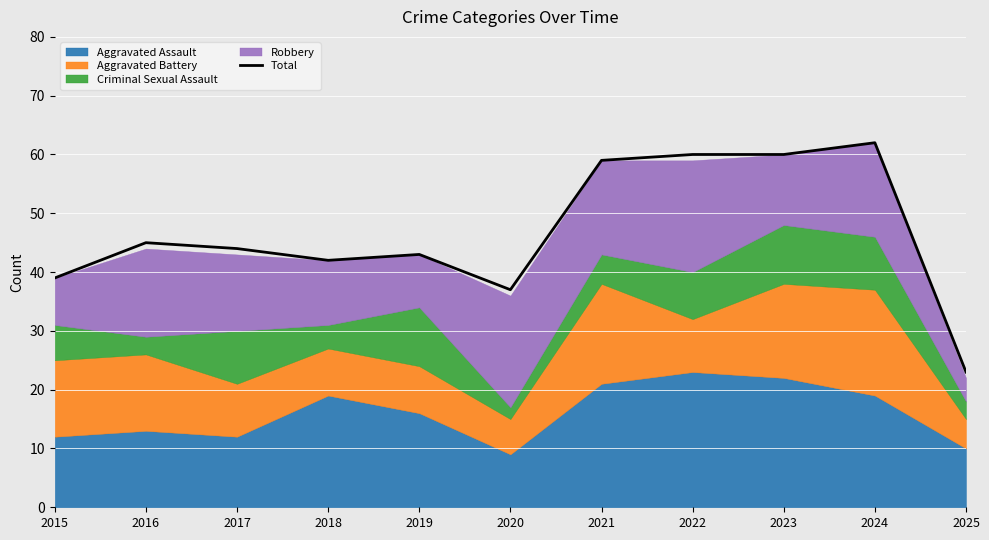

Is it true that the value at 2022 is 60?

True